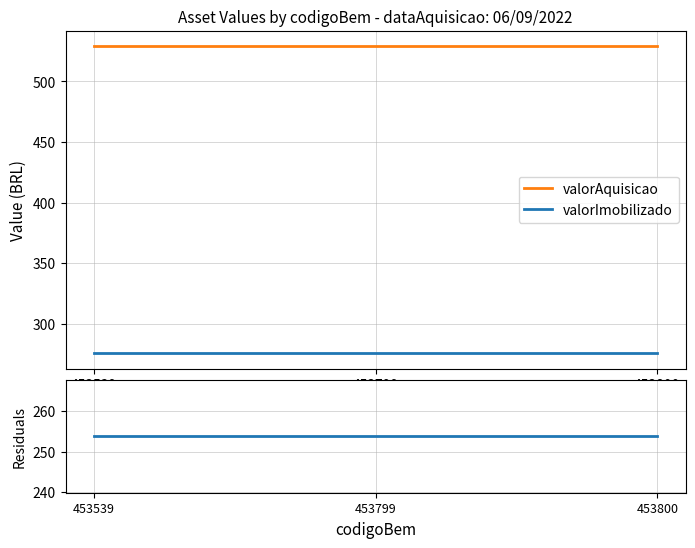

How many data points does each series have?

3